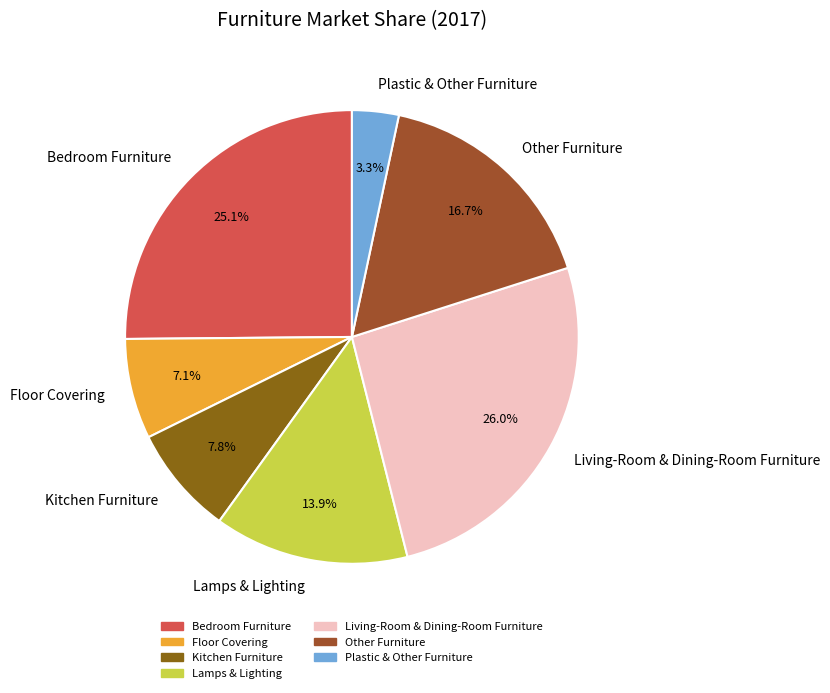

Is Lamps & Lighting the majority of the pie?

No